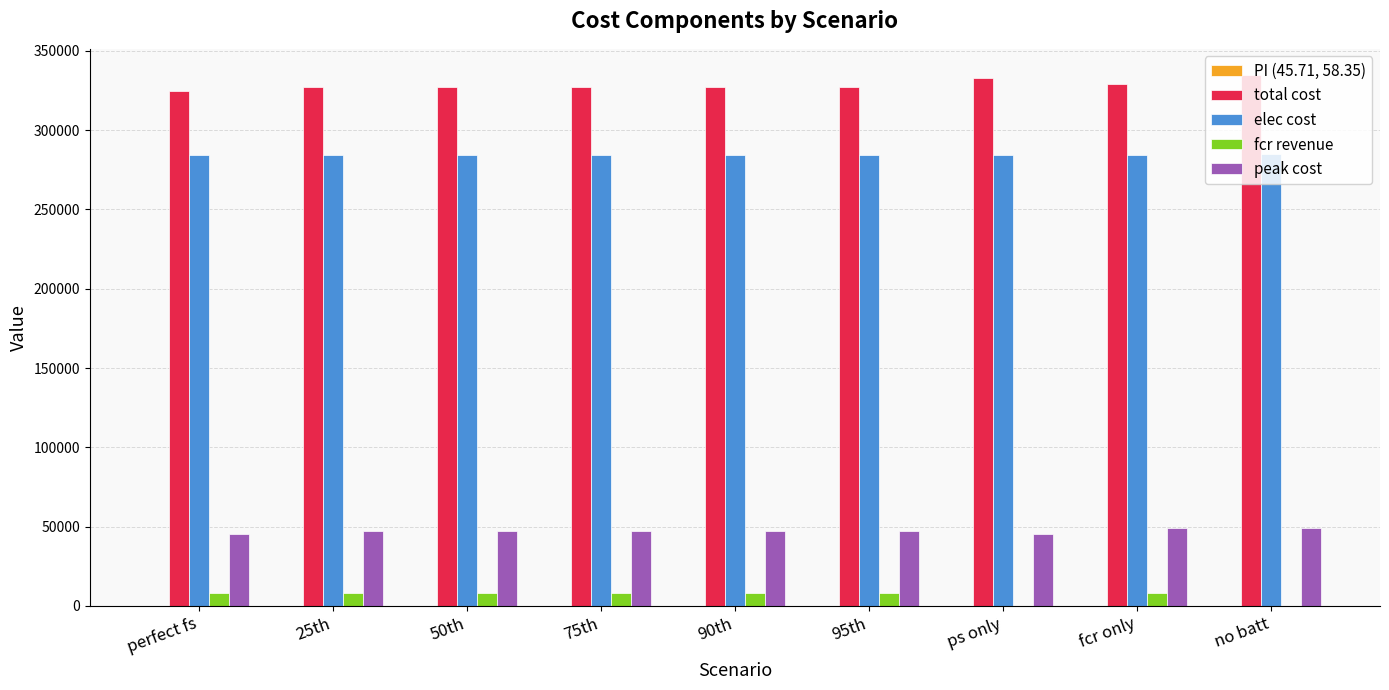

True or false: peak cost has a value of 45145.5 at perfect fs.

True